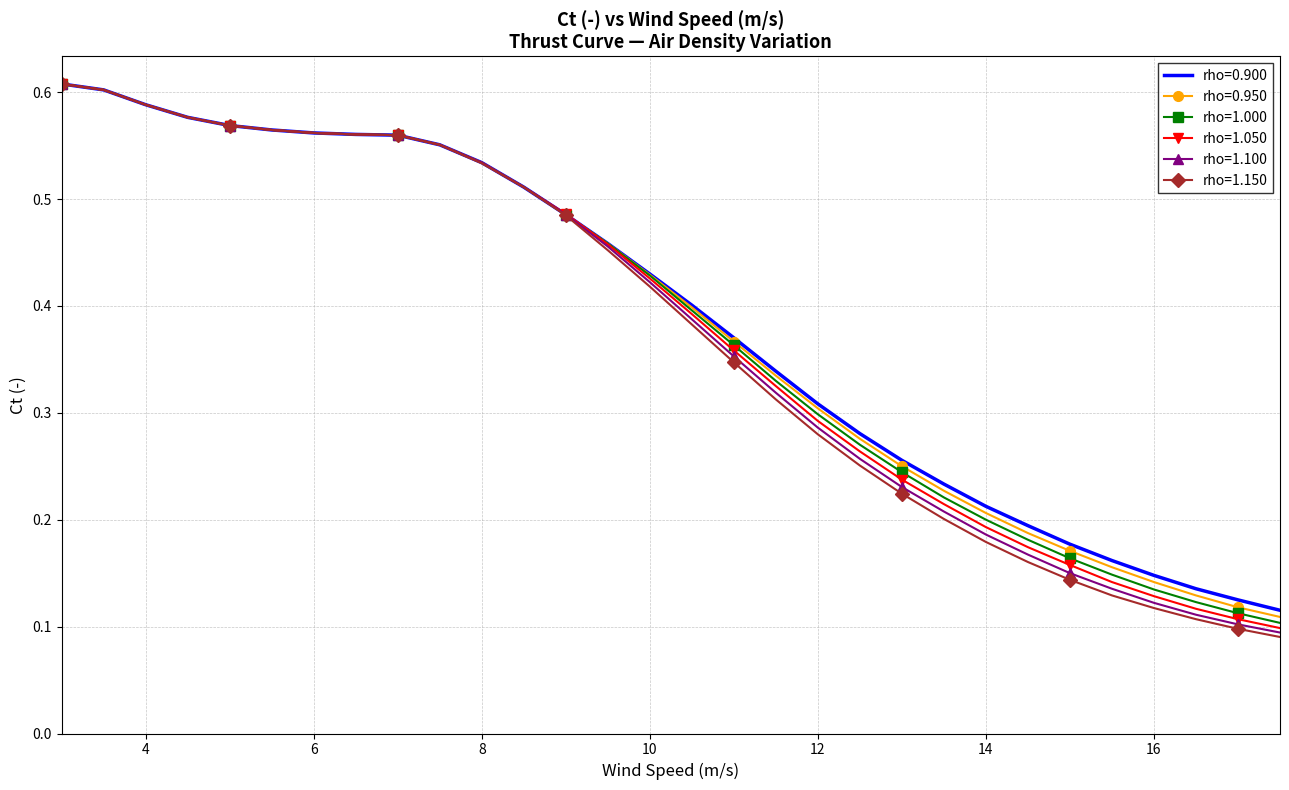

What are all the series names shown in the legend?

rho=0.900, rho=0.950, rho=1.000, rho=1.050, rho=1.100, rho=1.150